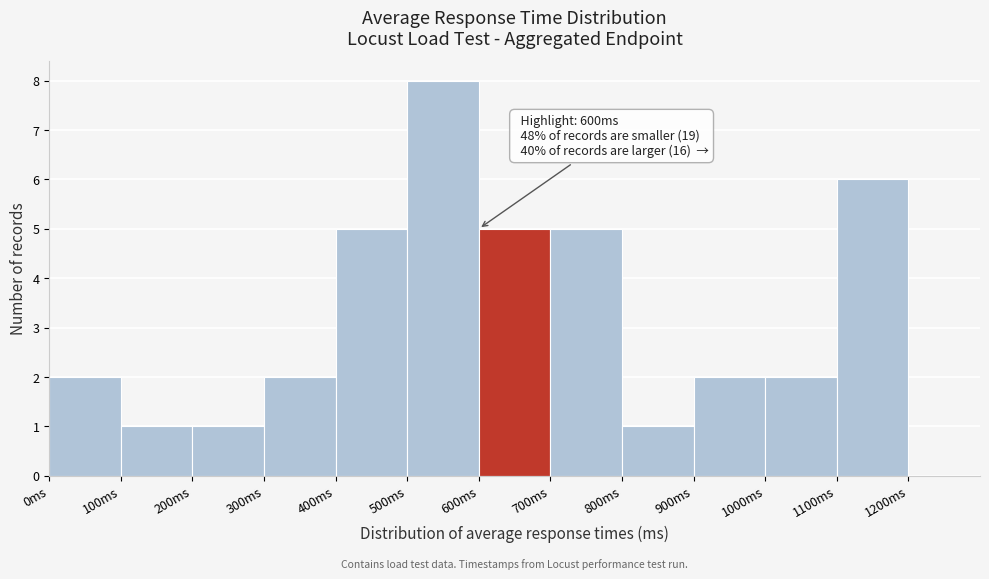

Which range on the x-axis has the tallest bar?

500 to 600